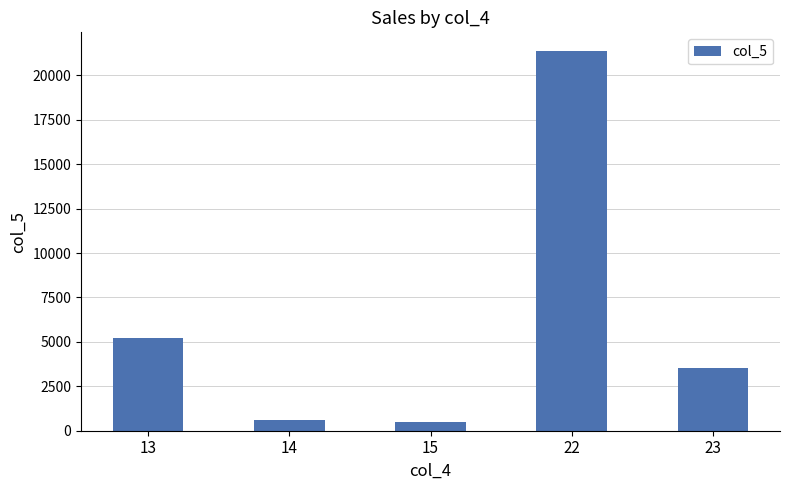

What is the minimum value shown in the chart?

480